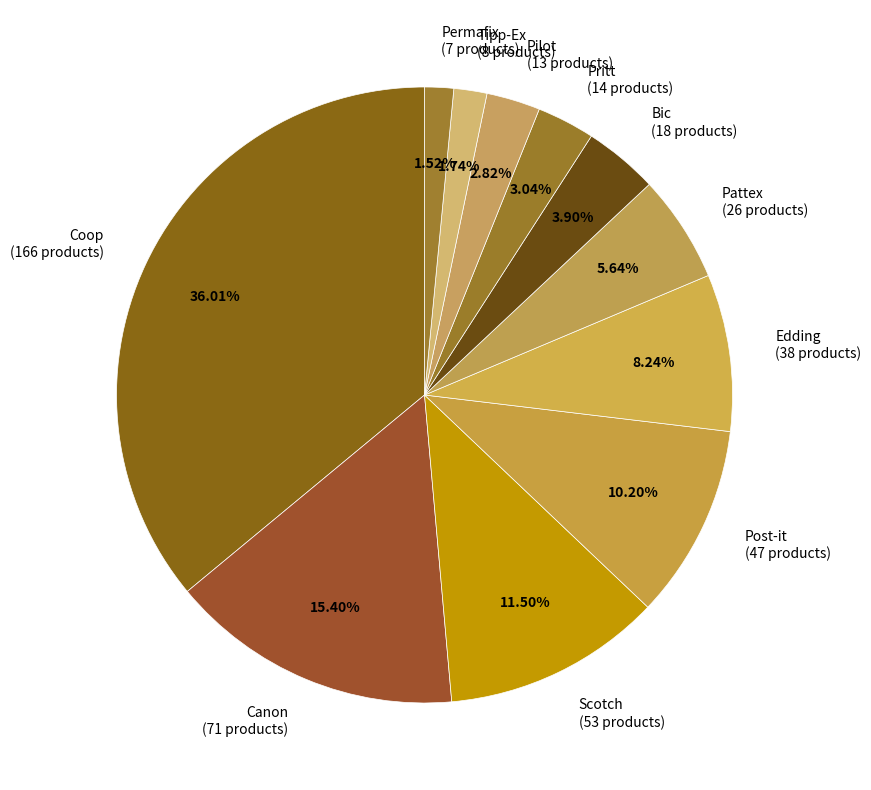

Is there any slice that represents more than half of the pie?

No